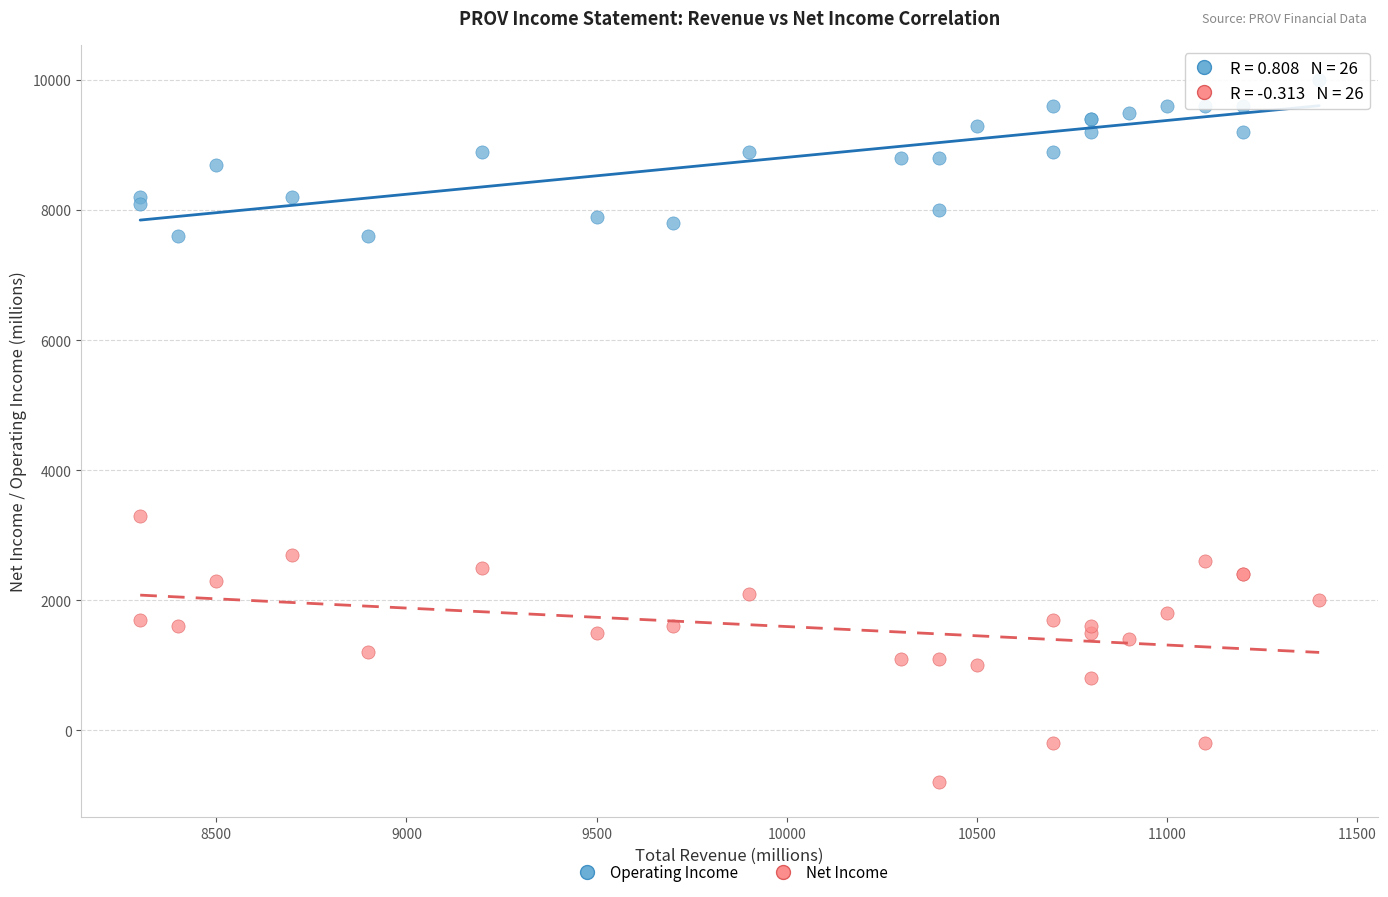

What are all the series names shown in the legend?

Operating Income, Net Income